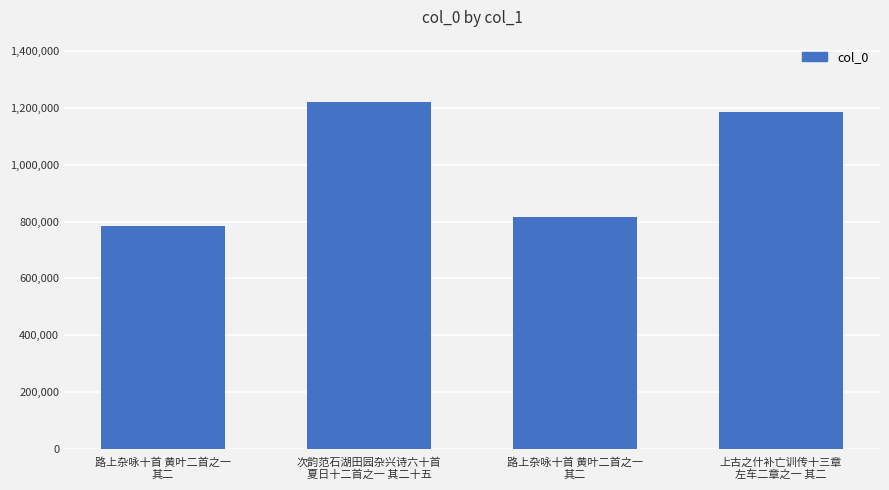

Count the number of data series in this chart.

1